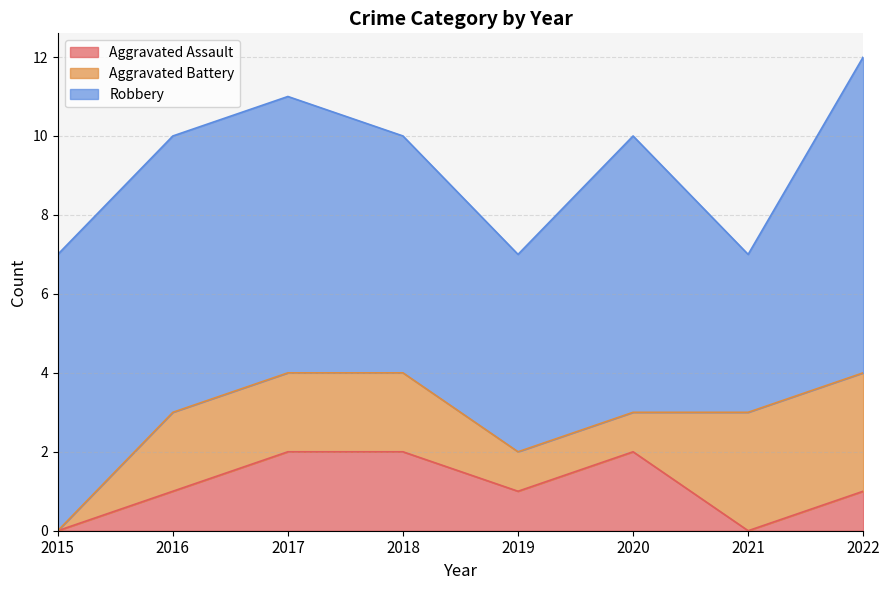

The value of Aggravated Assault at 2015 is 0. True or false?

True